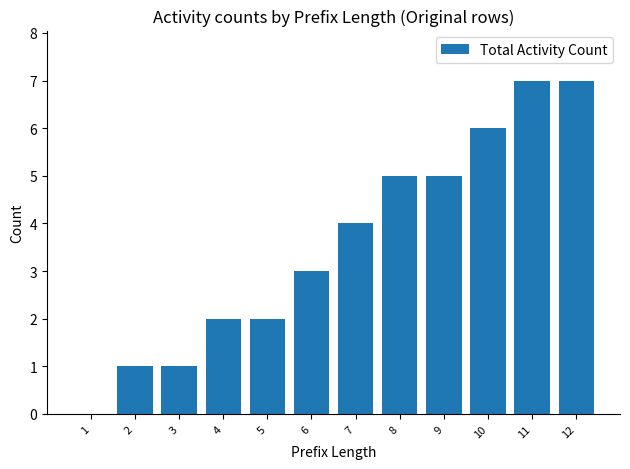

How many values are between 2 and 6?

7